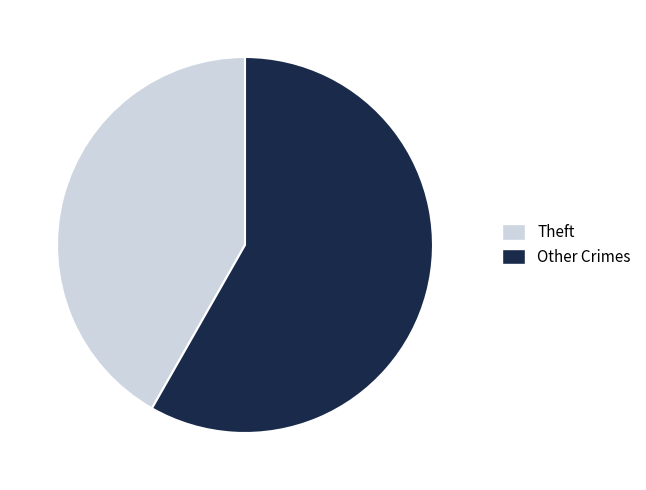

Do Other Crimes and Theft together represent more than half of the pie?

Yes